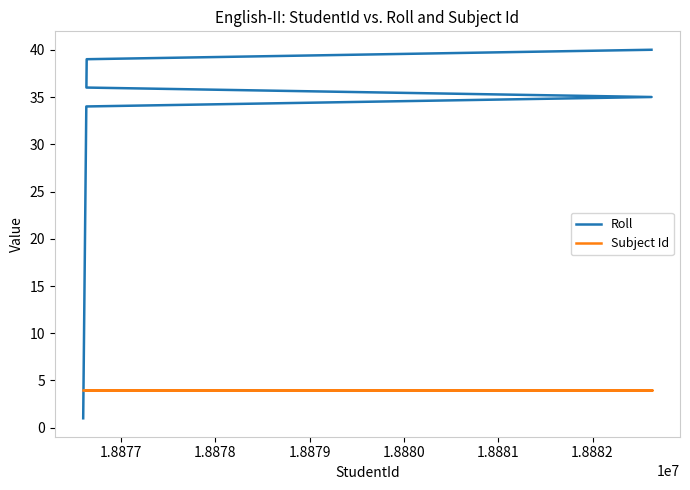

The Roll series shows 1 at 1.8878. True or false?

False